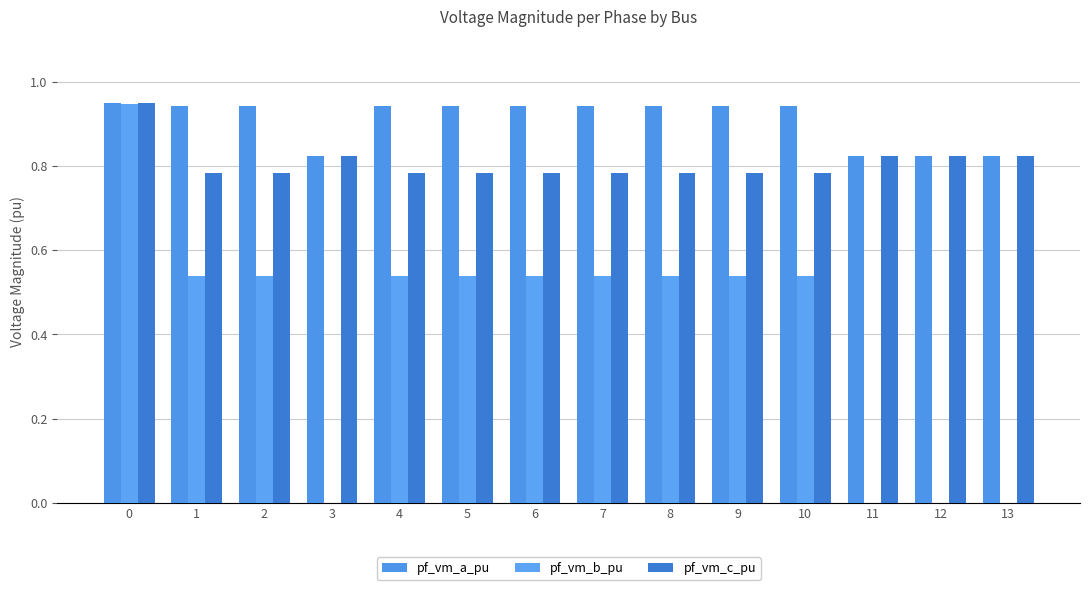

Are the bars horizontal?

No